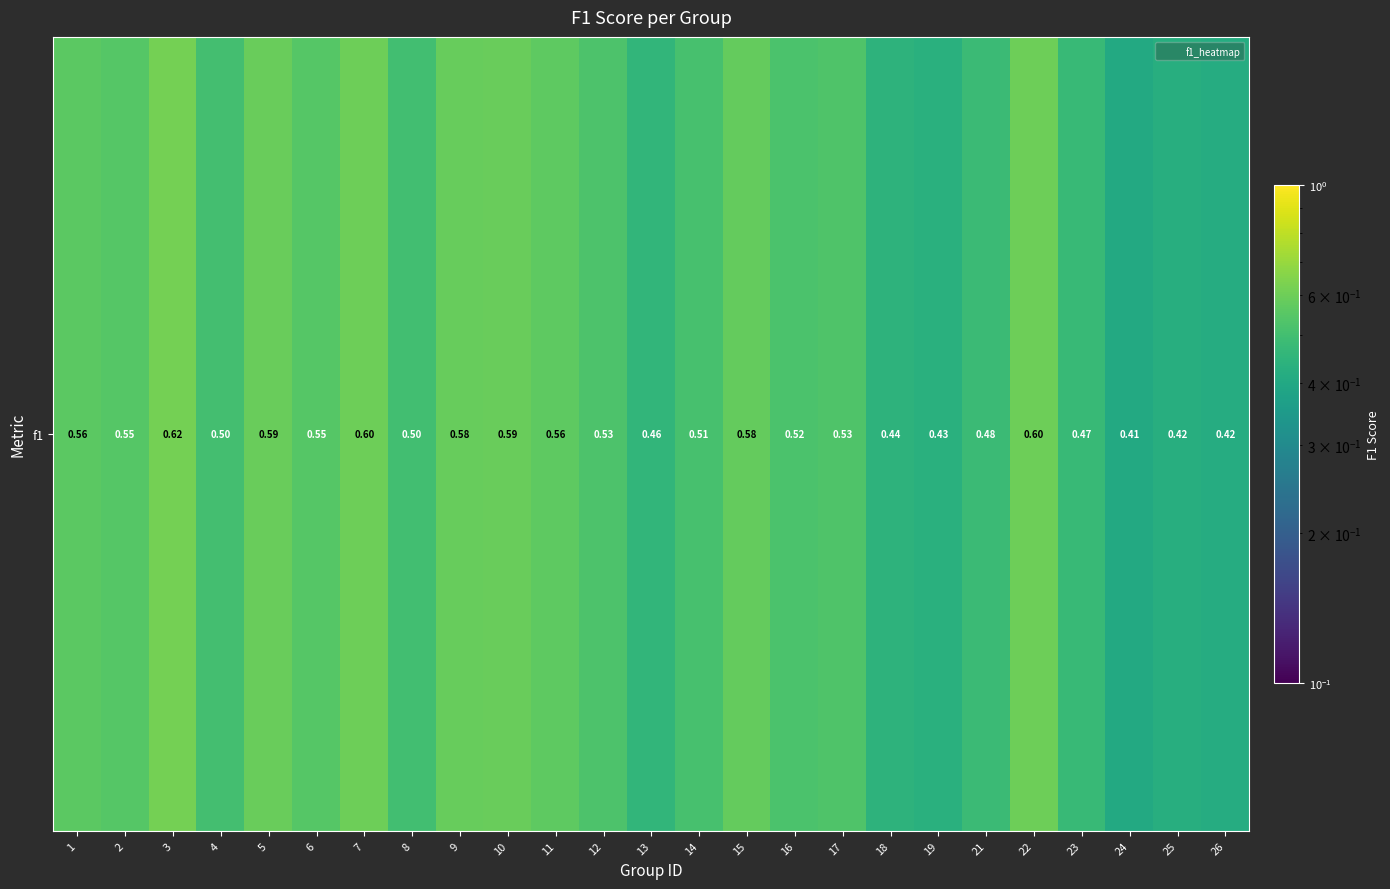

Reading left to right, list all the values displayed in this chart.

0.6	0.5	0.6	0.5	0.6	0.5	0.6	0.5	0.6	0.6	0.6	0.5	0.5	0.5	0.6	0.5	0.5	0.4	0.4	0.5	0.6	0.5	0.4	0.4	0.4